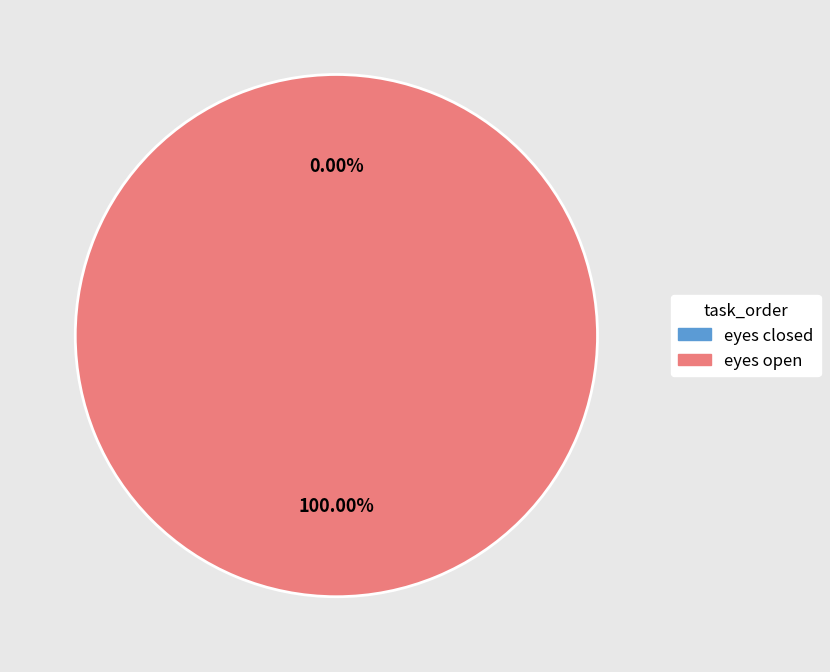

What is the change in value from eyes closed to eyes open?

+1